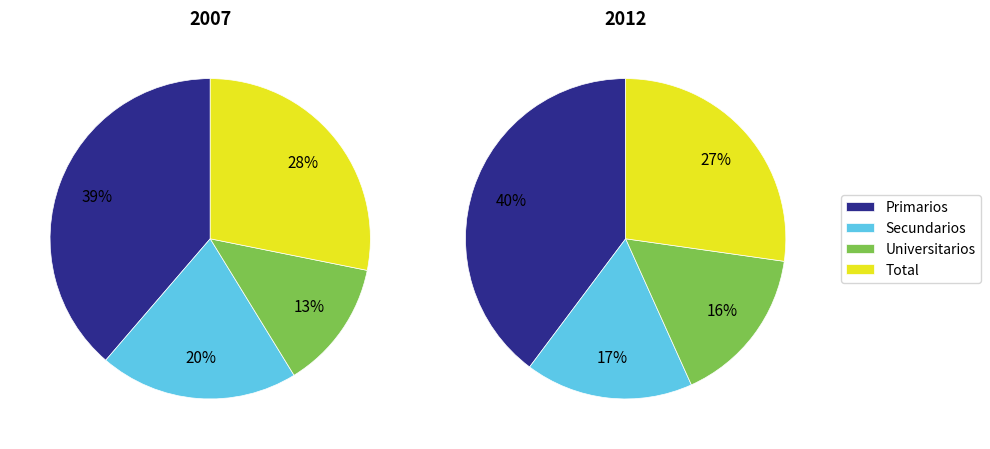

What percentage do Secundarios and Universitarios together represent?

33.1%